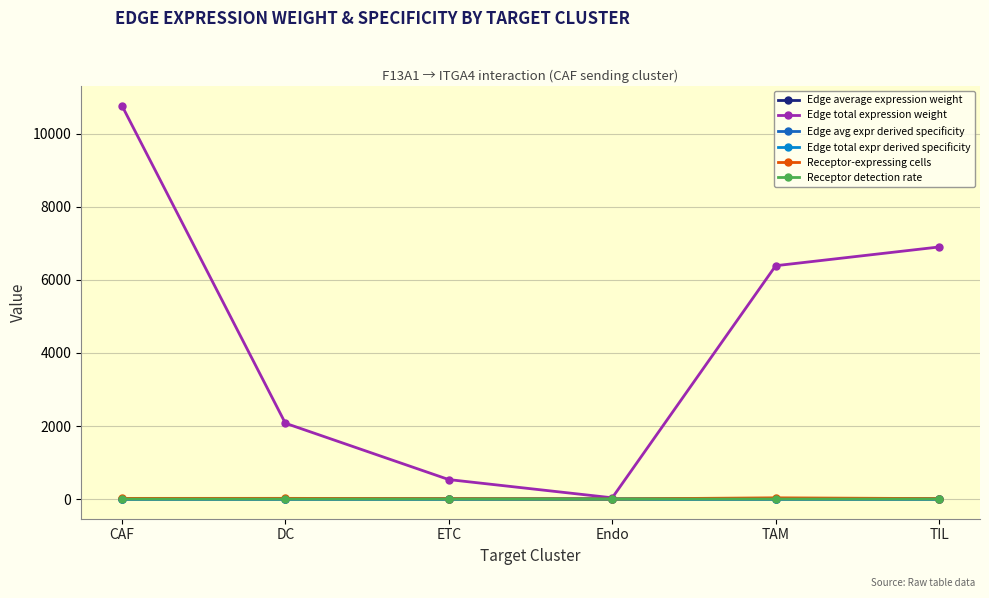

The Edge total expr derived specificity series shows 0.1 at TIL. True or false?

True